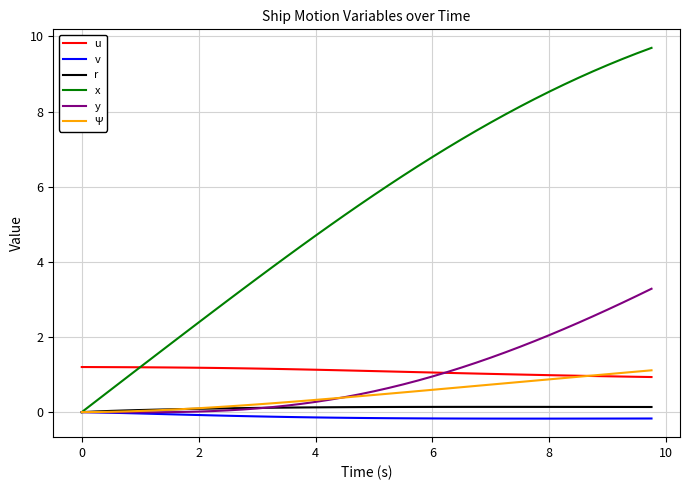

Which series has the largest range (max minus min)?

x